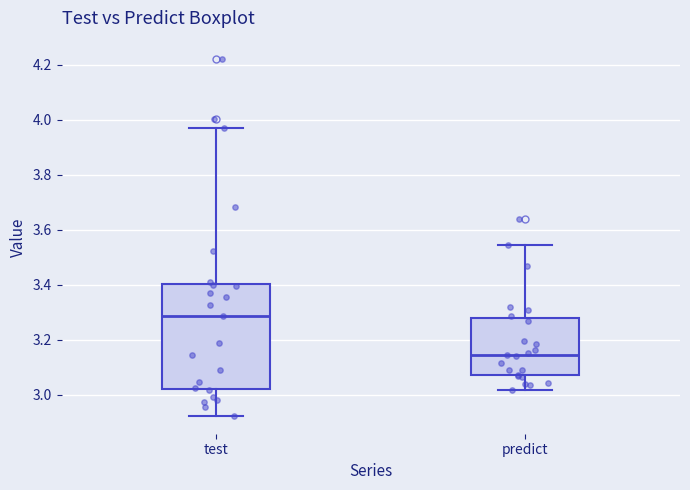

Which box's median line is the highest?

test